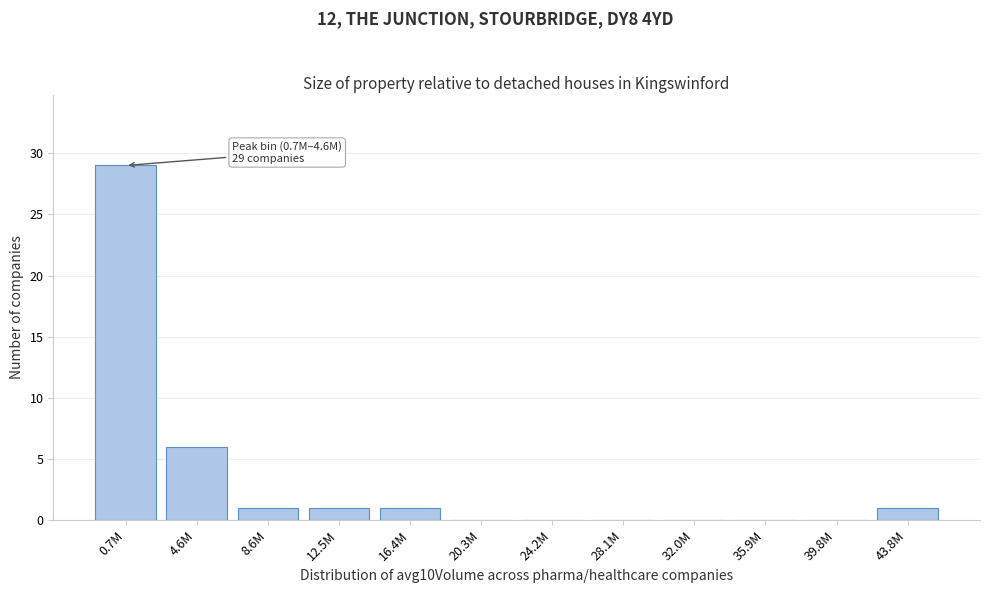

Reading right to left, extract all data points from this chart.

43.8M=1	39.8M=0	35.9M=0	32.0M=0	28.1M=0	24.2M=0	20.3M=0	16.4M=1	12.5M=1	8.6M=1	4.6M=6	0.7M=29